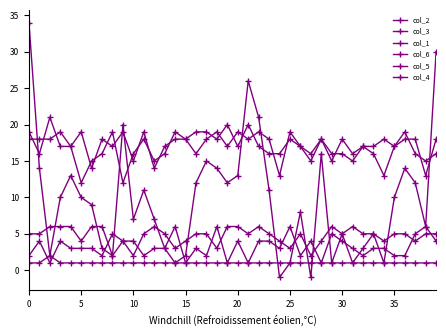

True or false: col_4 and col_6 intersect in this chart.

False